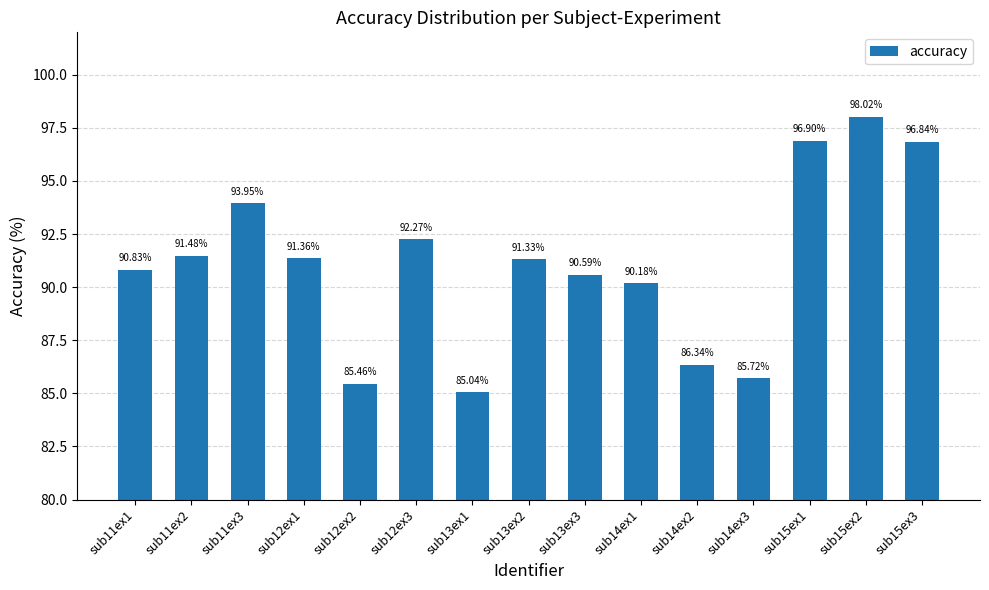

List the labels in order of value, largest first.

sub15ex2, sub15ex1, sub15ex3, sub11ex3, sub12ex3, sub11ex2, sub12ex1, sub13ex2, sub11ex1, sub13ex3, sub14ex1, sub14ex2, sub14ex3, sub12ex2, sub13ex1